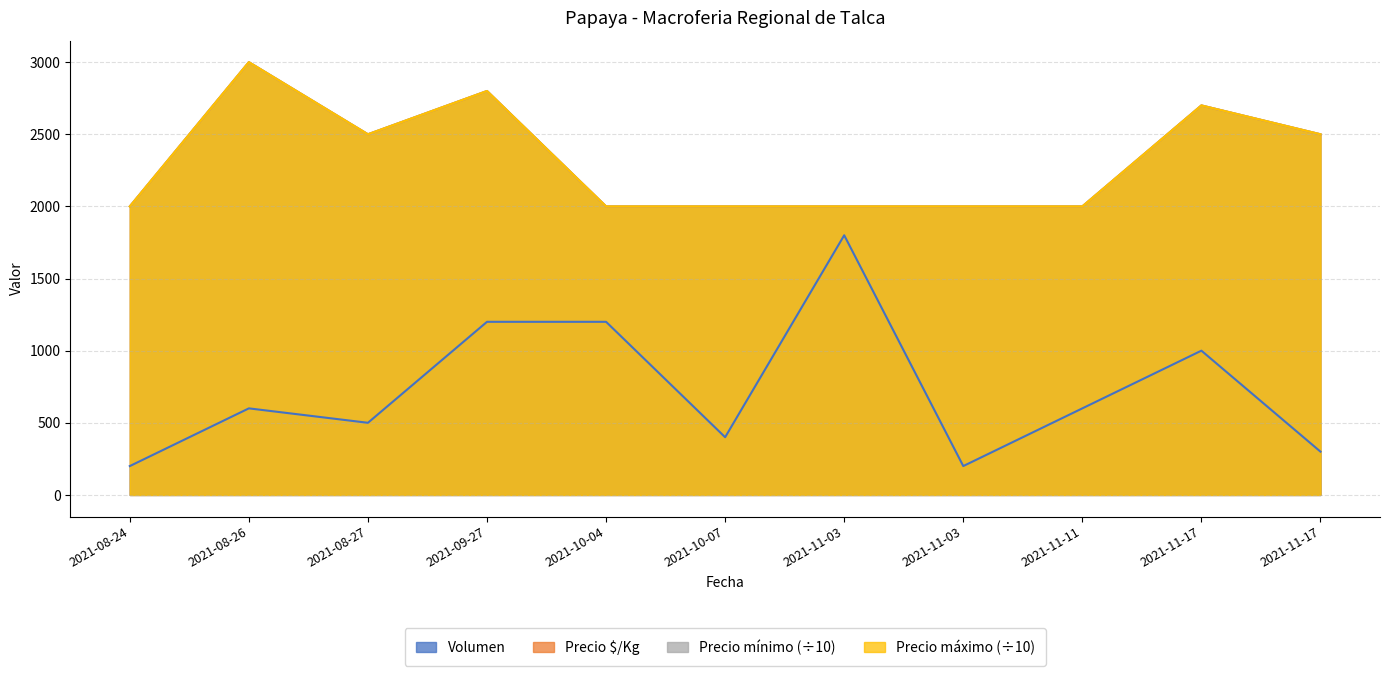

Between 2021-08-27 and 2021-11-17, which is larger?

2021-08-27